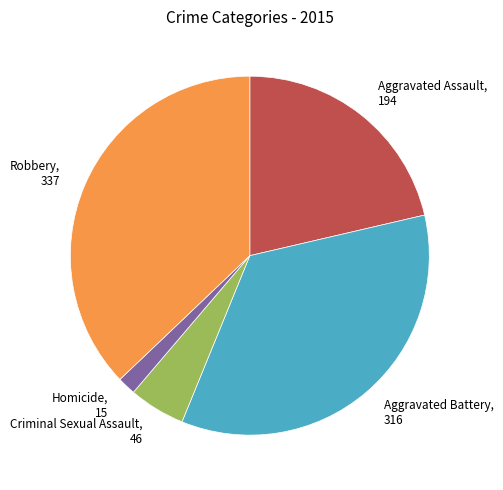

Do Aggravated Battery and Robbery together represent more than half of the pie?

Yes